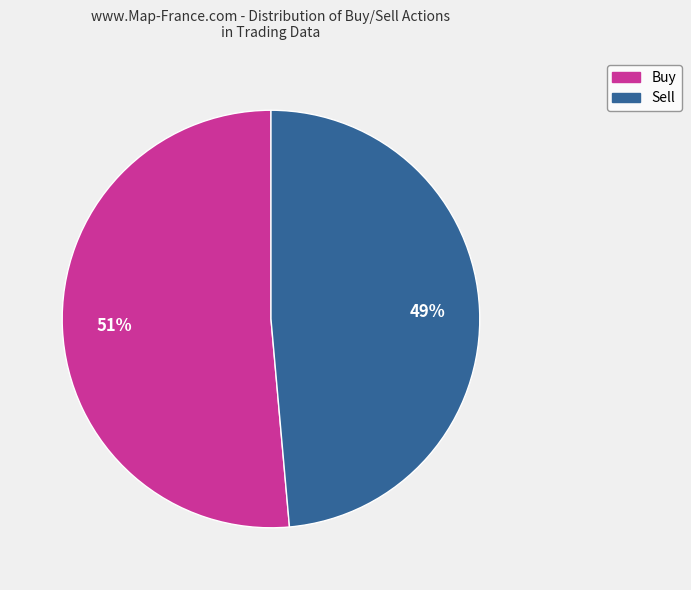

Is there a majority slice in this chart?

Yes